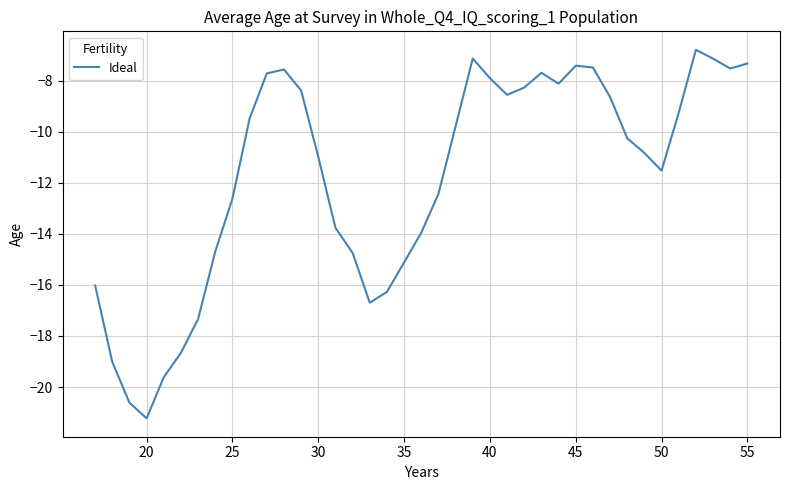

What is the difference between the maximum and minimum values?

14.4